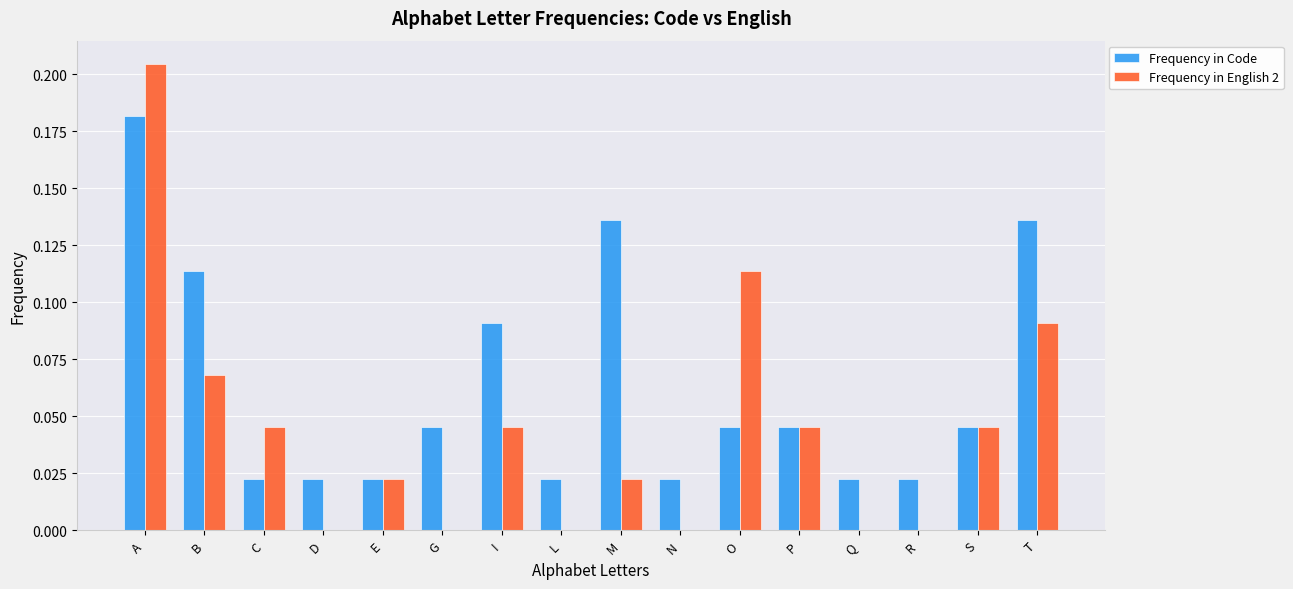

True or false: Frequency in Code has a value of 0.0 at S.

True